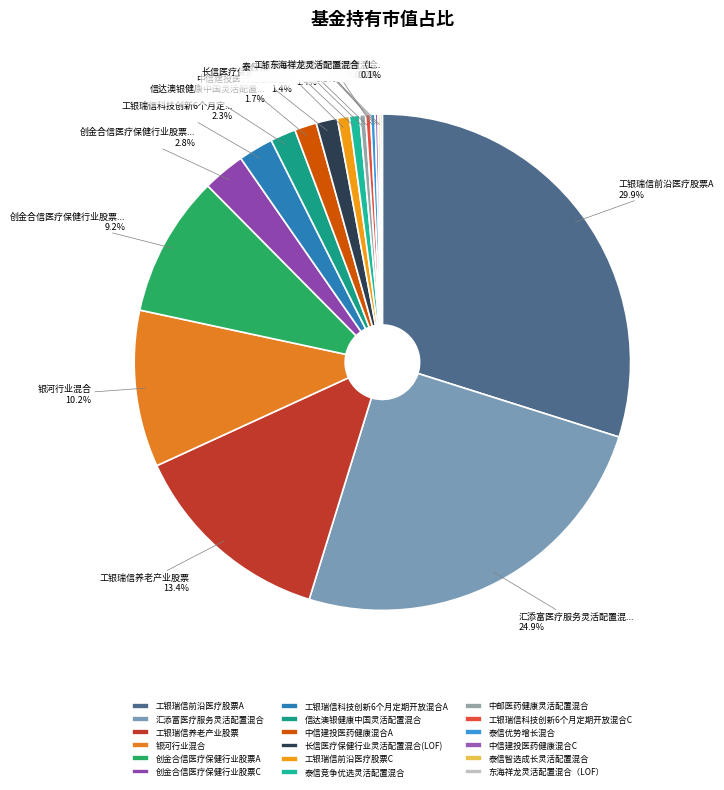

Is there any slice that represents more than half of the pie?

No